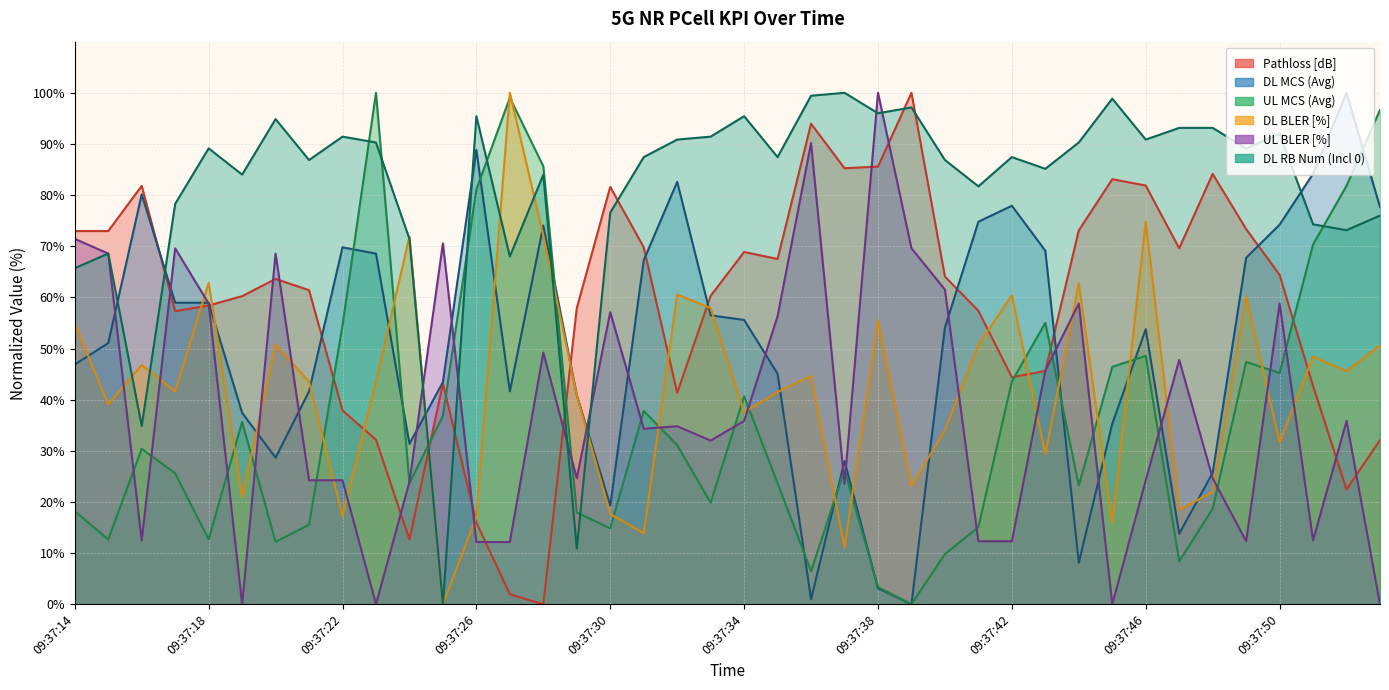

True or false: UL MCS (Avg) has more than 0 interior local peaks.

True